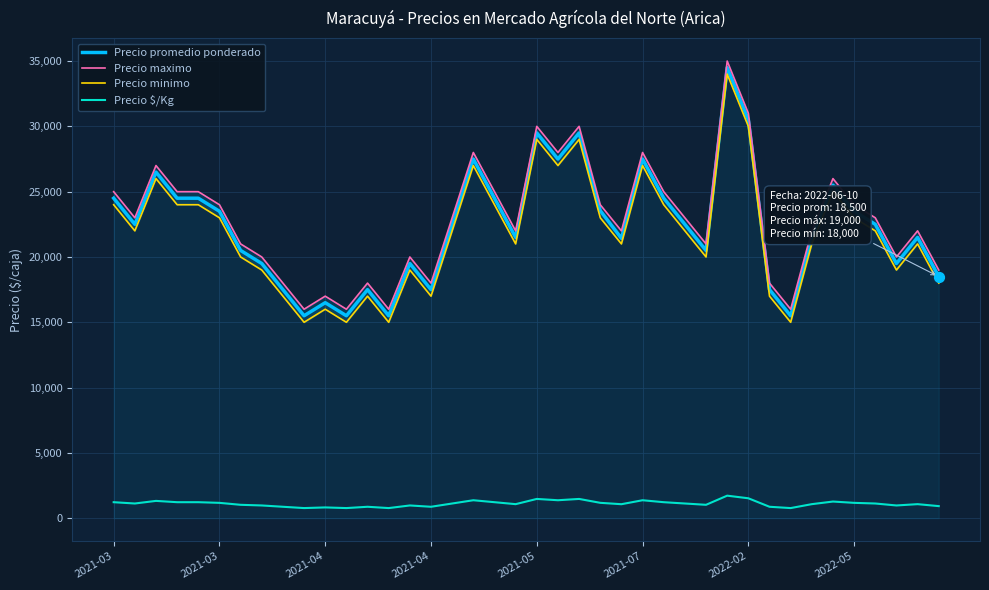

Which series has the largest total across all categories?

Precio maximo